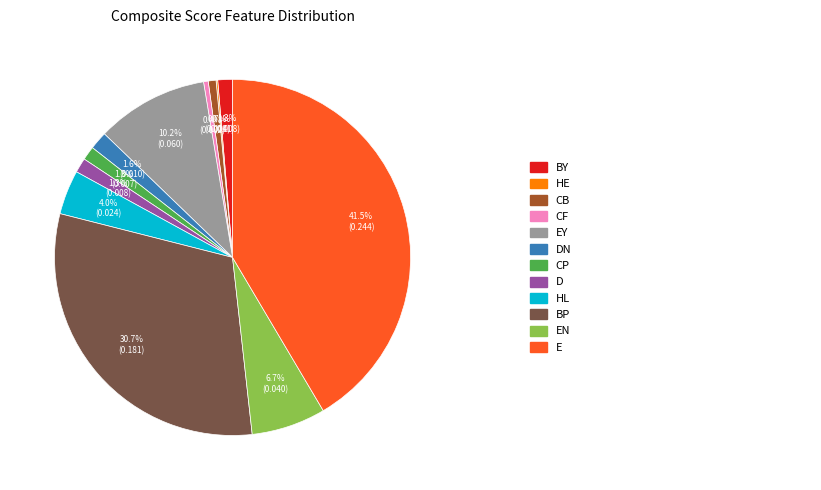

Does any single category account for the majority?

No